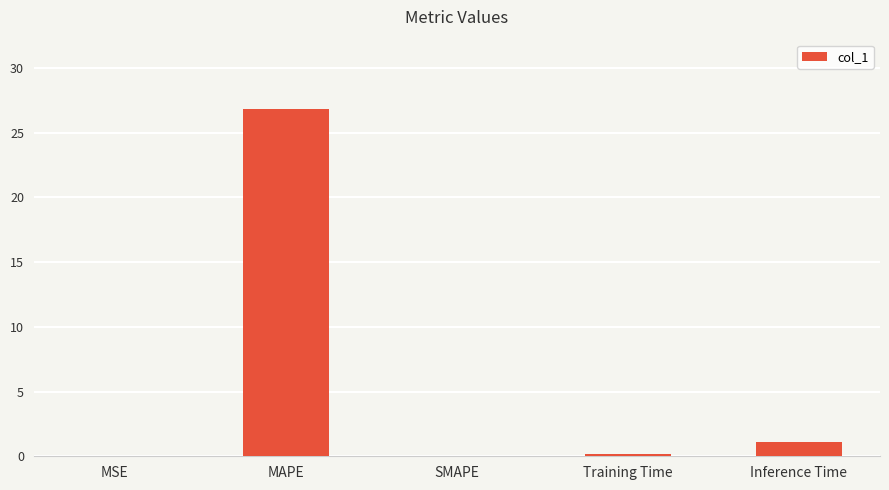

What is the greatest value displayed?

26.8